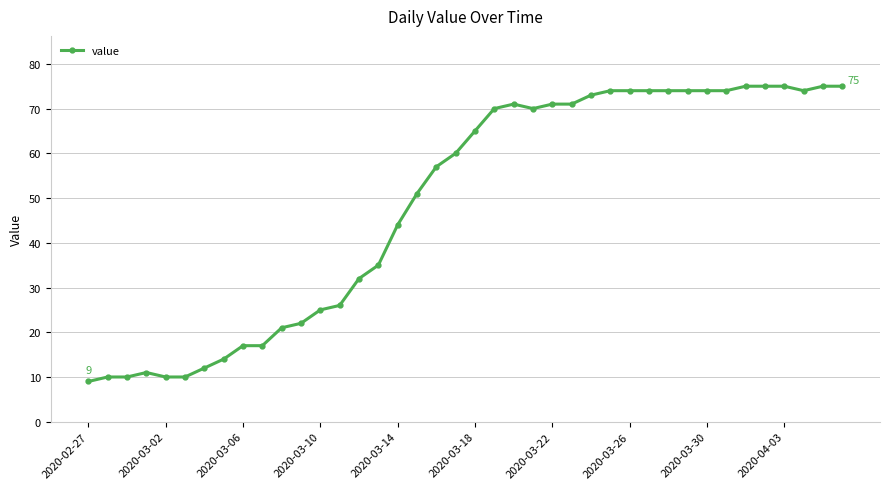

Reading left to right, transcribe all the data shown in this chart.

9	10	10	11	10	10	12	14	17	17	21	22	25	26	32	35	44	51	57	60	65	70	71	70	71	71	73	74	74	74	74	74	74	74	75	75	75	74	75	75